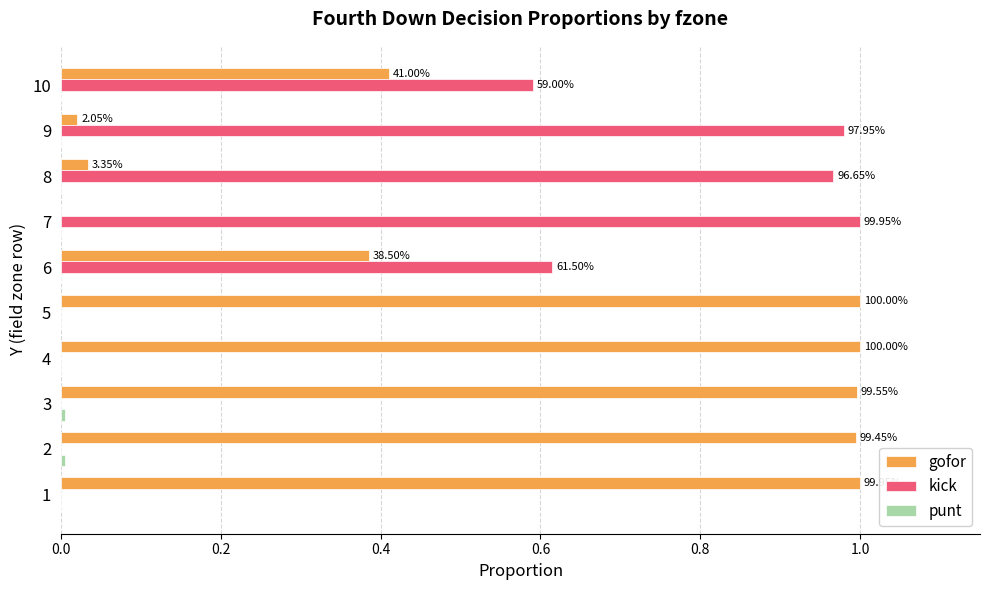

Which series has the largest total across all categories?

gofor